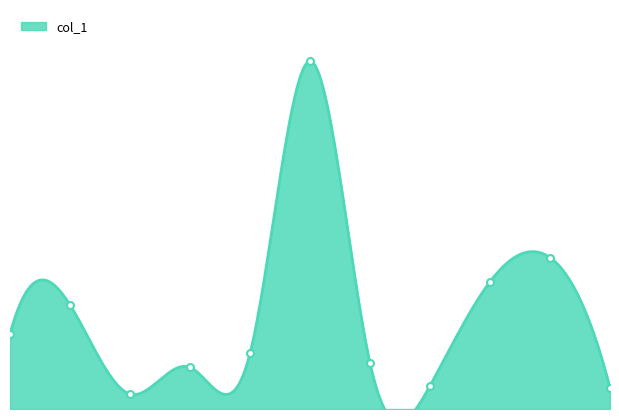

What is the average value?

18.9